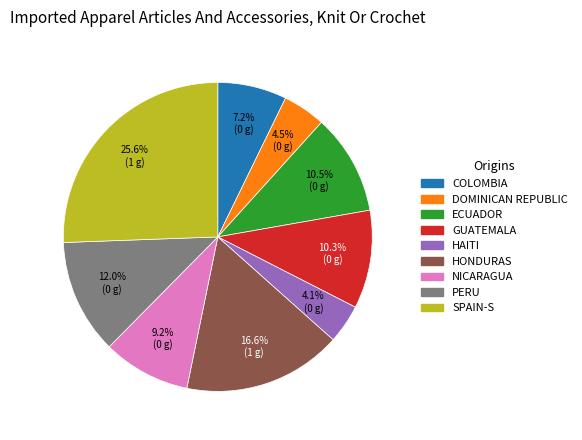

Does GUATEMALA account for over 50% of the chart?

No